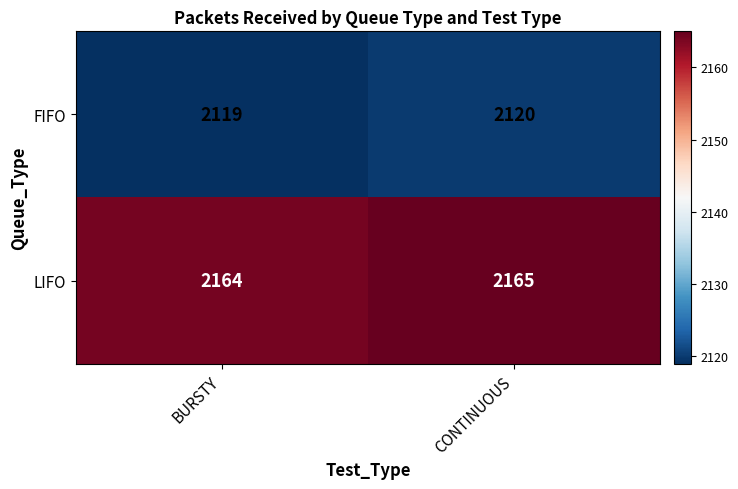

Is it true that FIFO equals 586 at CONTINUOUS?

False